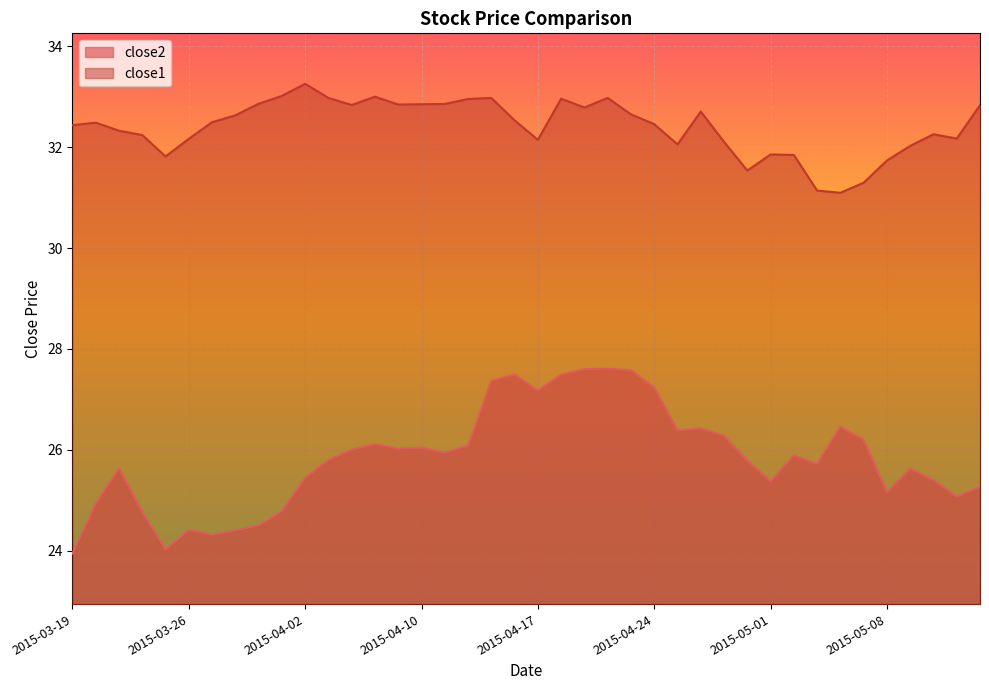

Between 2015-04-21 and 2015-05-04, which is larger?

2015-04-21